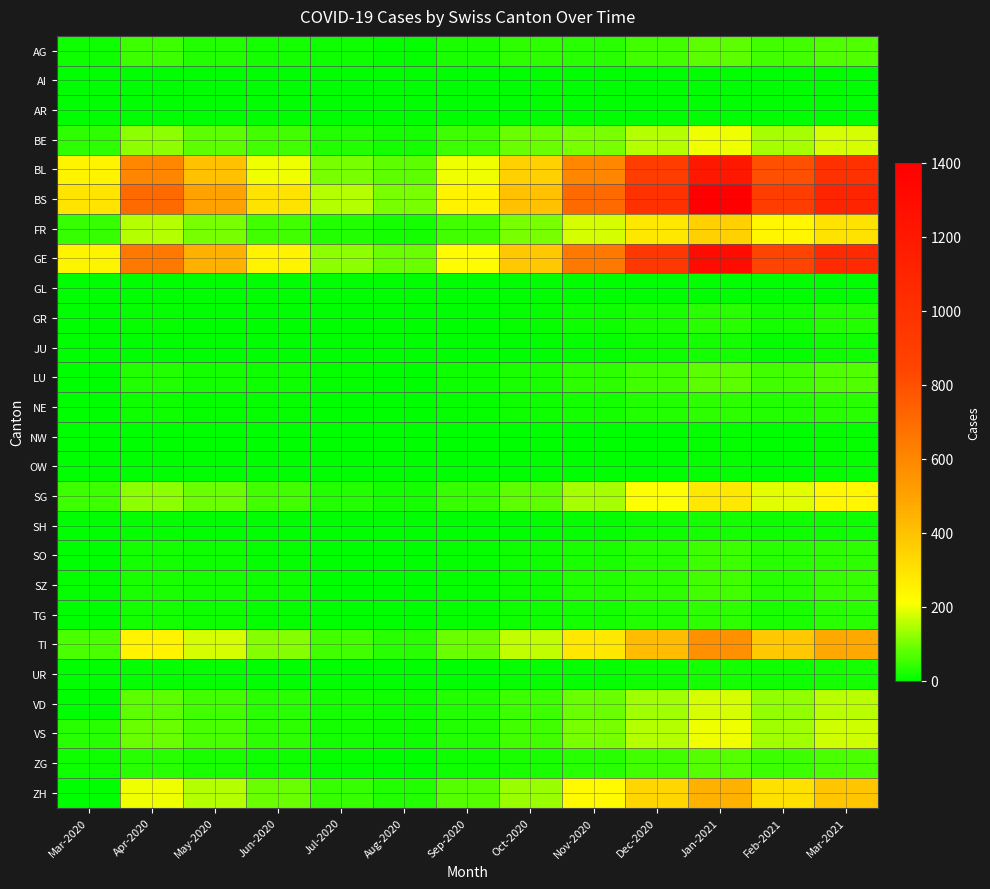

Rank the series at May-2020 from highest to lowest value.

BS, GE, BL, TI, ZH, FR, SG, BE, VS, VD, AG, ZG, LU, SZ, SO, TG, NE, UR, GR, SH, JU, NW, OW, AI, AR, GL